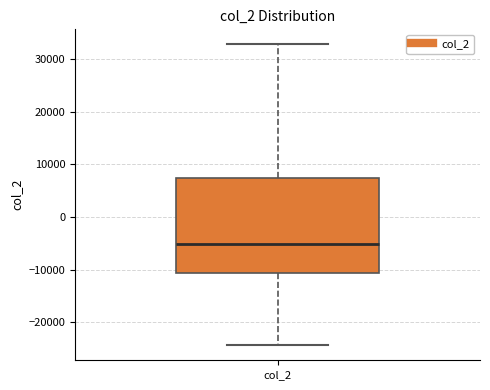

Where does the lower whisker of the box for col_2 end on the y-axis? The values are not printed on the chart, so give them approximately, as read against the axis.

-24000